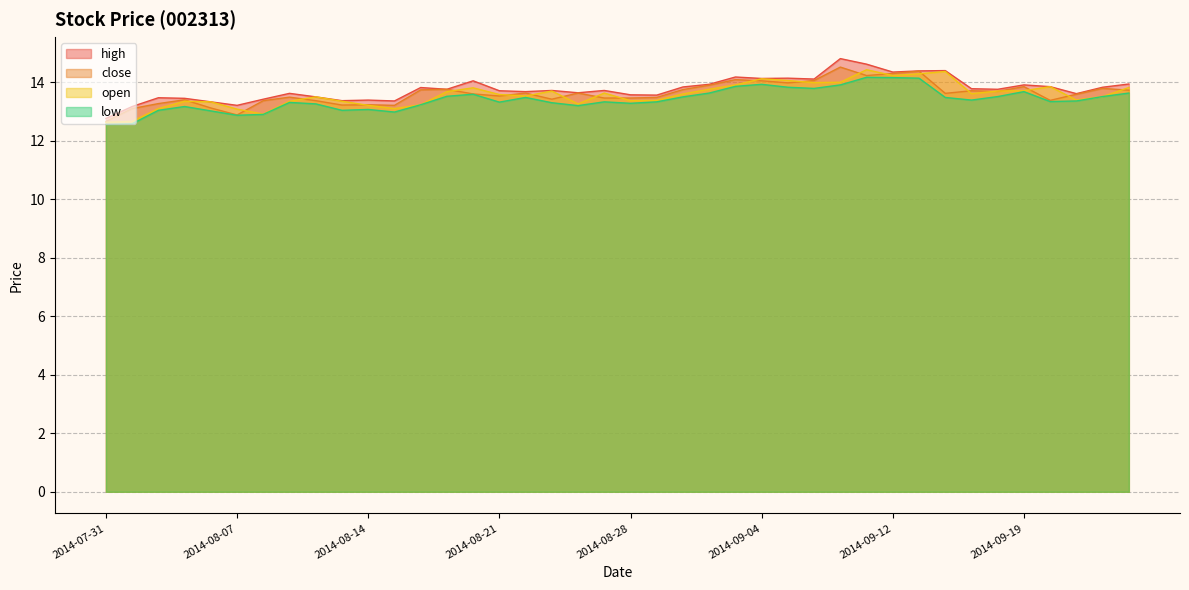

In close, how many points are lower than both neighbors (excluding endpoints)?

10